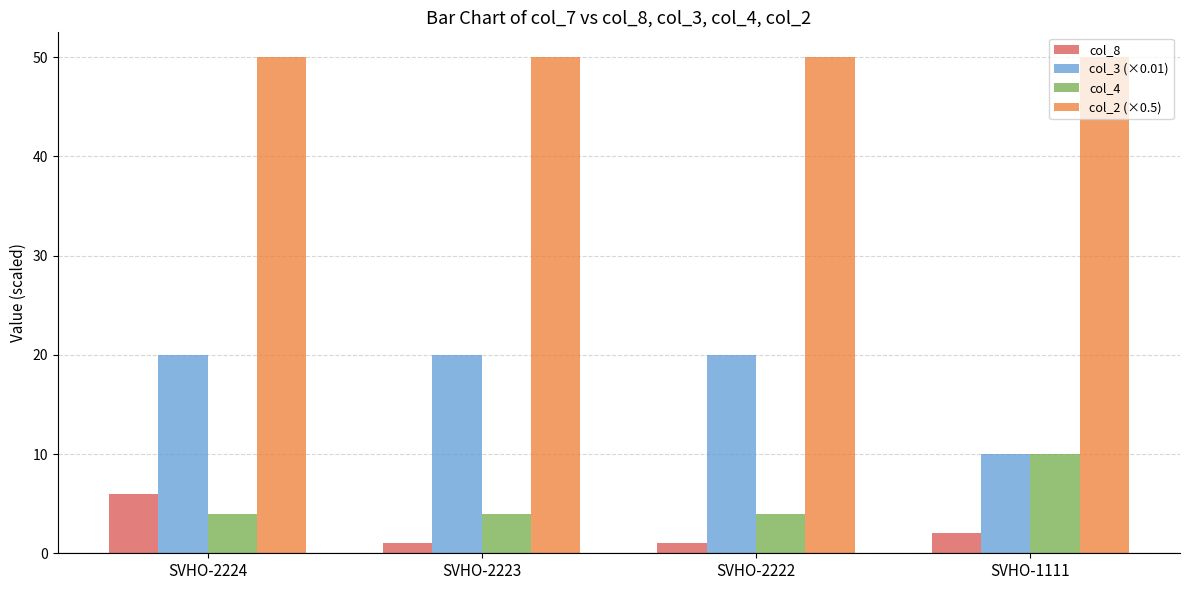

The col_2 (×0.5) series shows 34 at SVHO-2223. True or false?

False